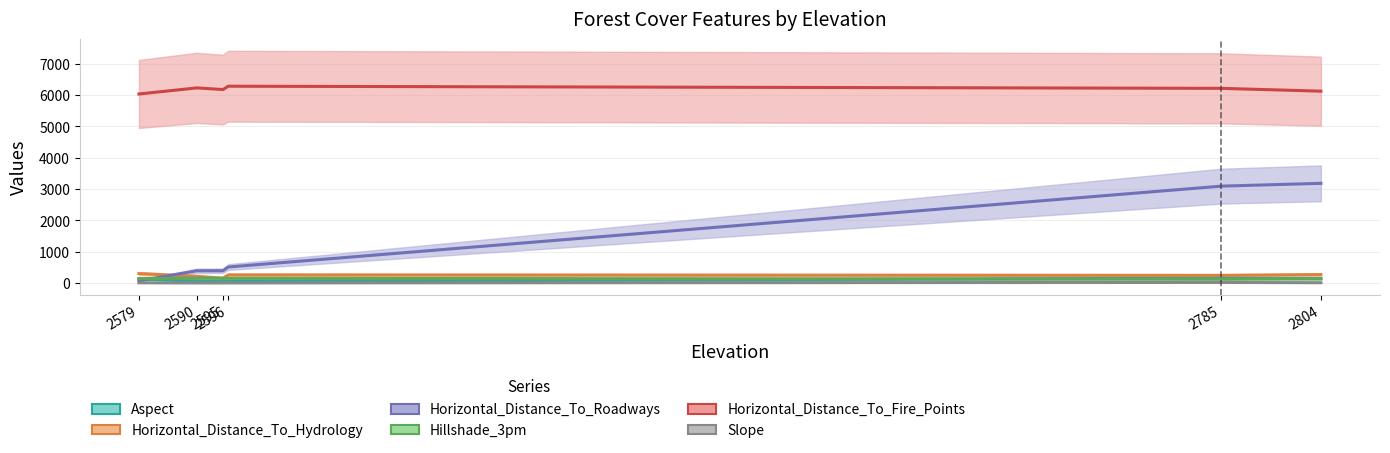

What is the maximum value for Horizontal_Distance_To_Fire_Points?

6279